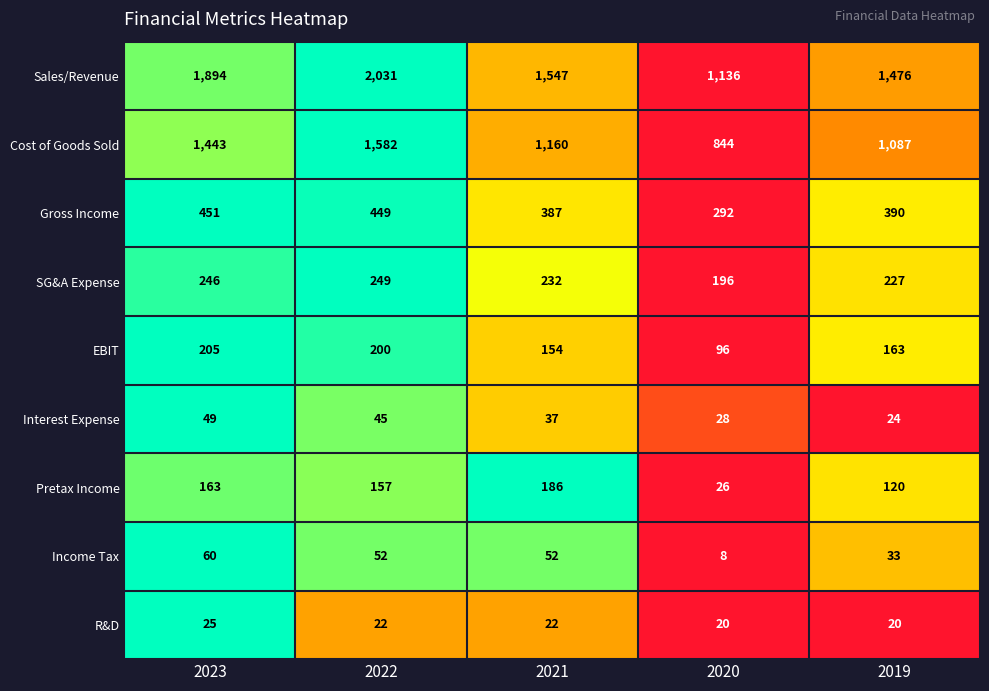

What is the sum of the Gross Income values at 2022 and 2023?

900